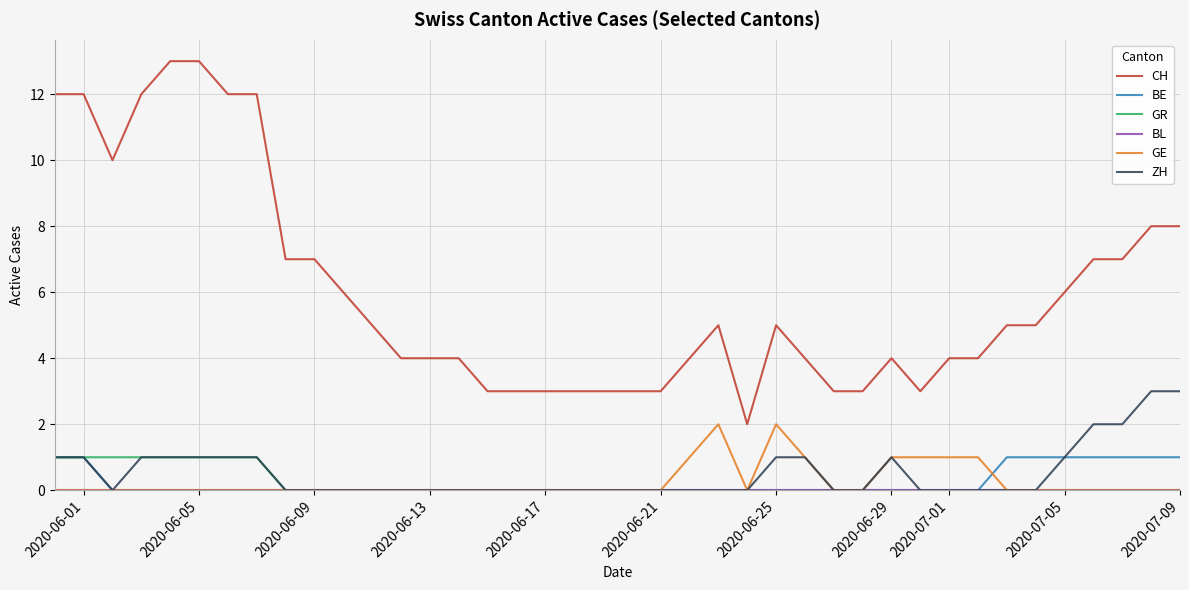

Which series has the largest total across all categories?

CH